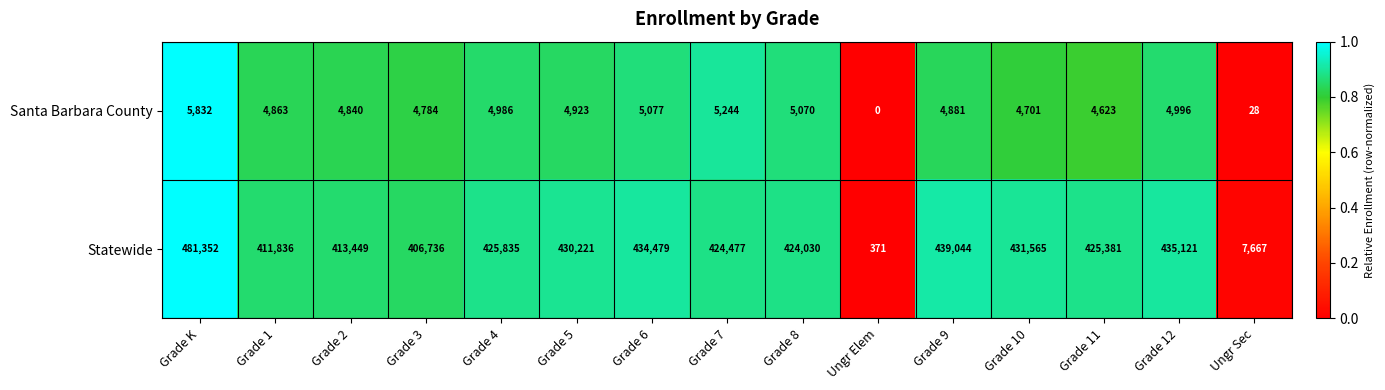

Which series has the largest total across all categories?

Statewide